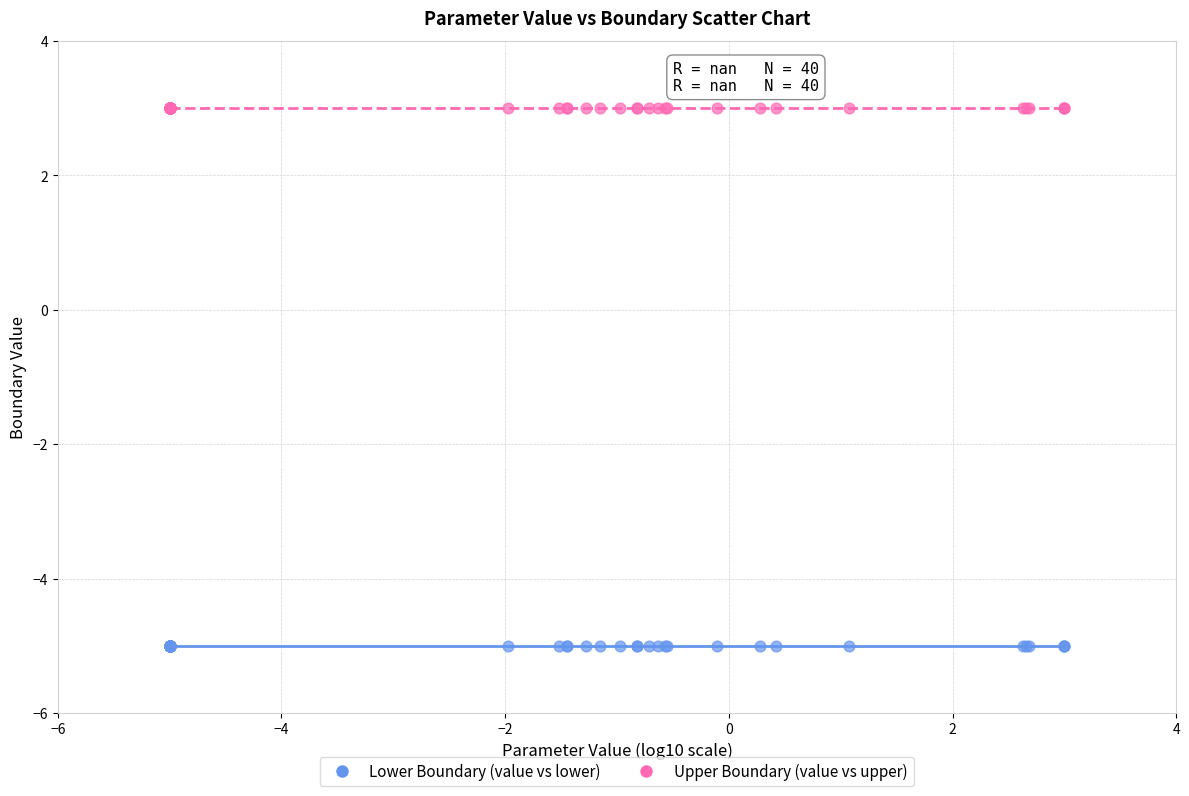

Which series reaches the minimum Y coordinate?

Lower Boundary (value vs lower)